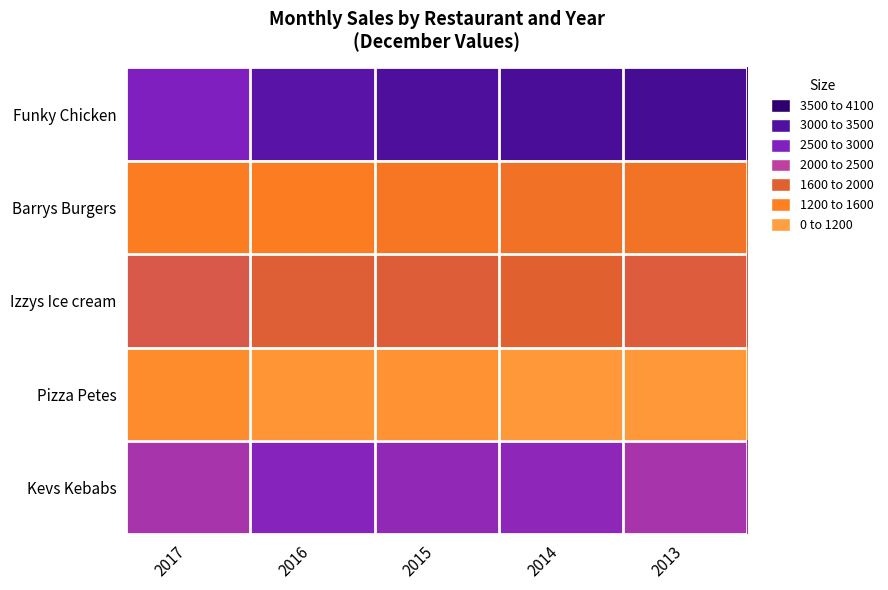

List the series in order of their overall mean, highest first.

Funky Chicken, Kevs Kebabs, Izzys Ice cream, Barrys Burgers, Pizza Petes